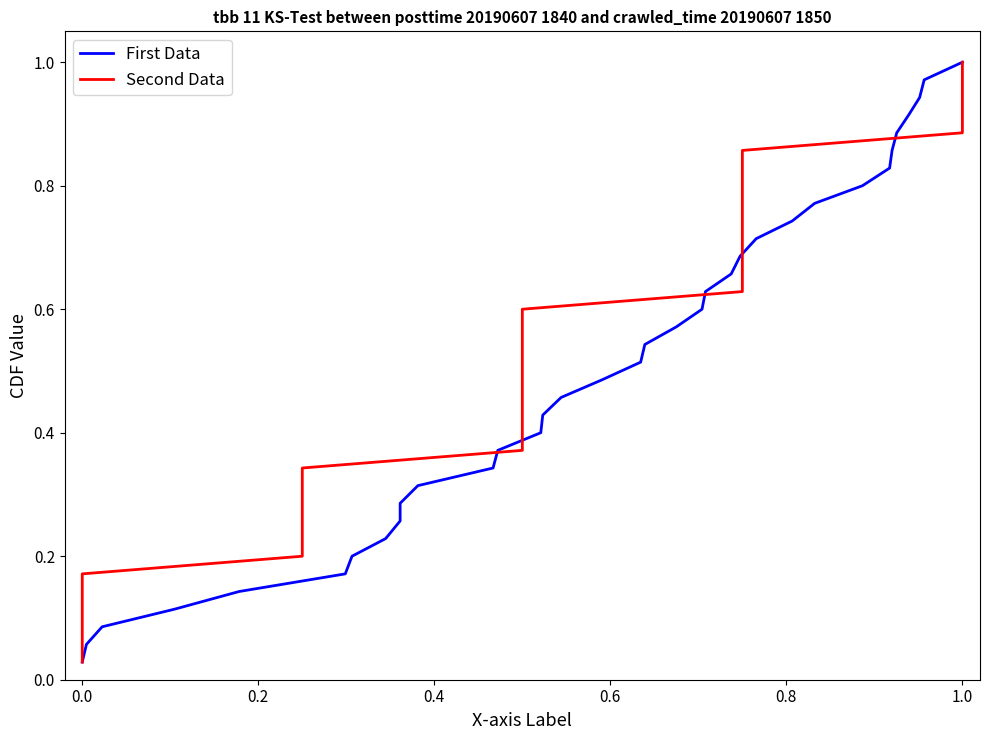

What is the value of the First Data point at the 28th from the left?

0.8